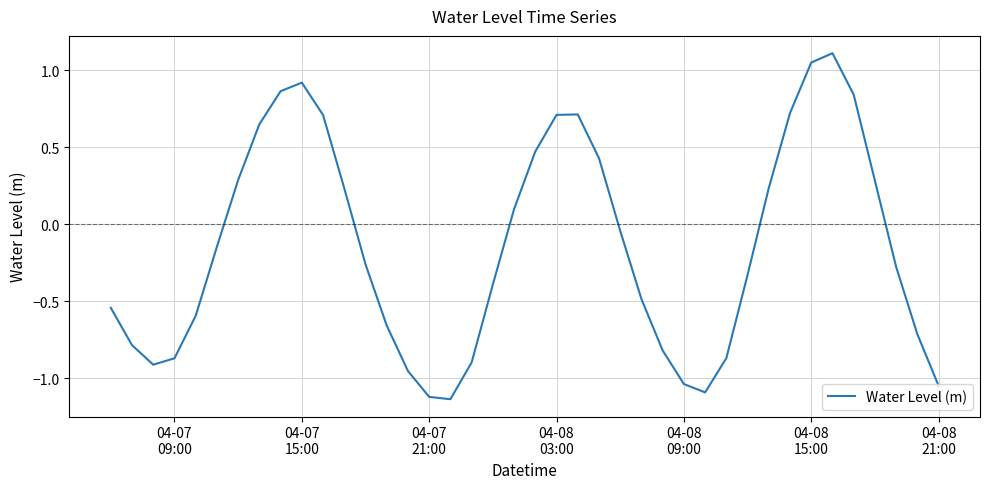

What is the difference between the maximum and minimum values?

2.2